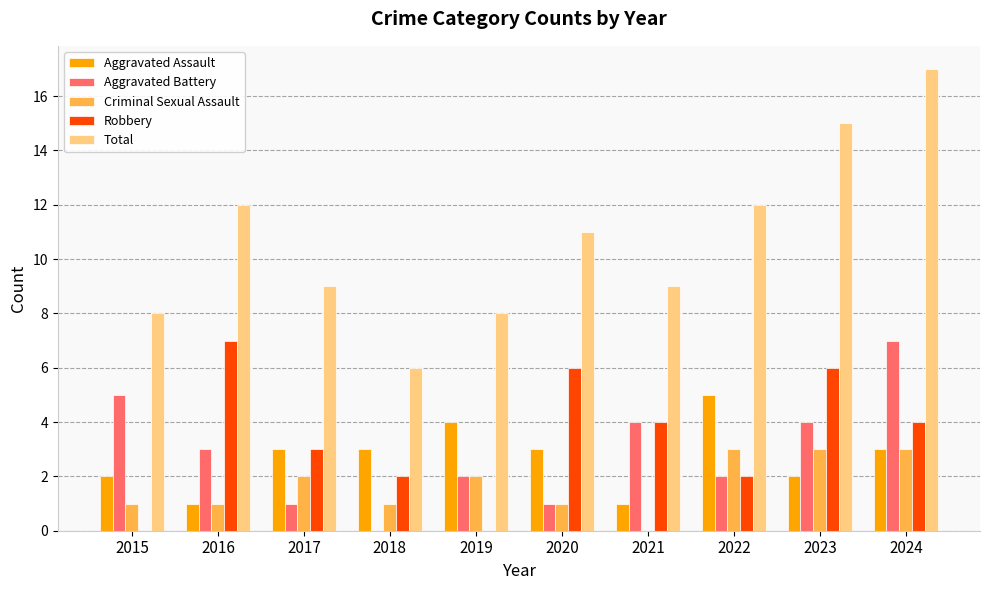

Where is Total nearest to the value 11?

2020